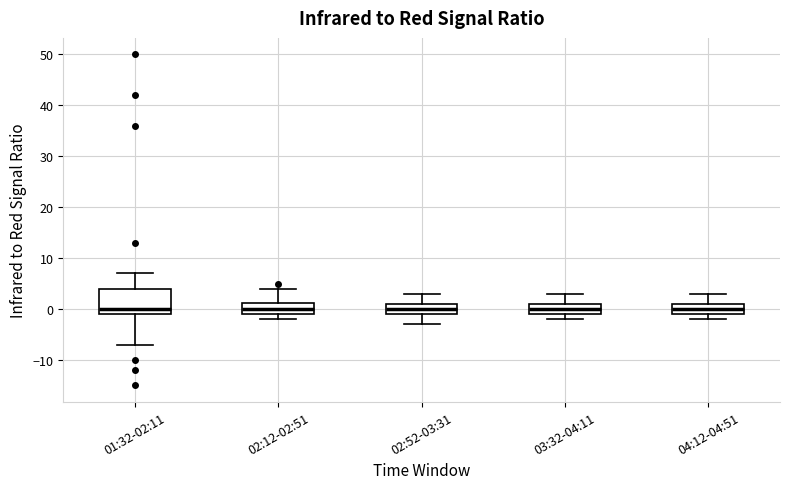

Which box is the tallest, from its lower edge to its upper edge?

01:32-02:11